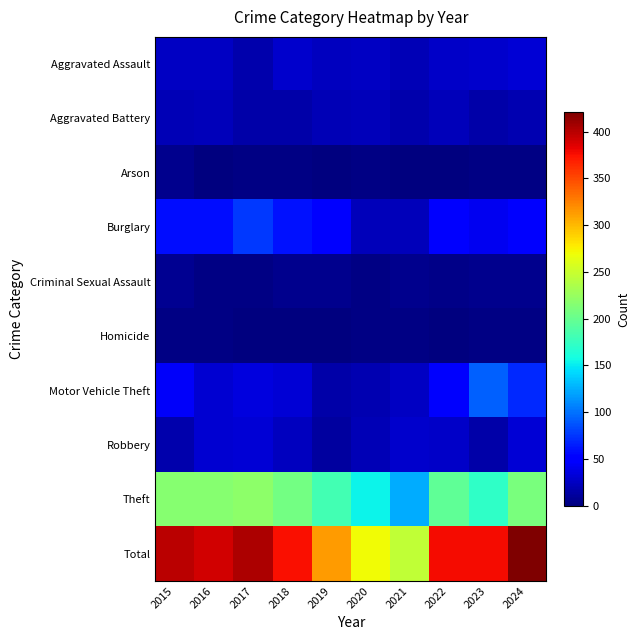

Reading right to left, what are all the values shown in this chart?

Aggravated Assault: 2024=32	2023=28	2022=27	2021=20	2020=26	2019=24	2018=29	2017=18	2016=25	2015=25
Aggravated Battery: 2024=19	2023=16	2022=22	2021=17	2020=22	2019=21	2018=16	2017=16	2016=23	2015=20
Arson: 2024=2	2023=3	2022=0	2021=0	2020=3	2019=0	2018=2	2017=2	2016=0	2015=6
Burglary: 2024=50	2023=42	2022=54	2021=23	2020=22	2019=54	2018=60	2017=76	2016=59	2015=59
Criminal Sexual Assault: 2024=5	2023=6	2022=4	2021=5	2020=3	2019=5	2018=6	2017=3	2016=3	2015=7
Homicide: 2024=2	2023=2	2022=0	2021=2	2020=2	2019=0	2018=0	2017=0	2016=2	2015=3
Motor Vehicle Theft: 2024=70	2023=93	2022=47	2021=26	2020=19	2019=16	2018=32	2017=36	2016=30	2015=45
Robbery: 2024=32	2023=16	2022=27	2021=29	2020=20	2019=12	2018=24	2017=32	2016=31	2015=17
Theft: 2024=209	2023=172	2022=196	2021=124	2020=153	2019=182	2018=207	2017=220	2016=217	2015=217
Total: 2024=421	2023=378	2022=377	2021=246	2020=270	2019=314	2018=376	2017=403	2016=390	2015=399